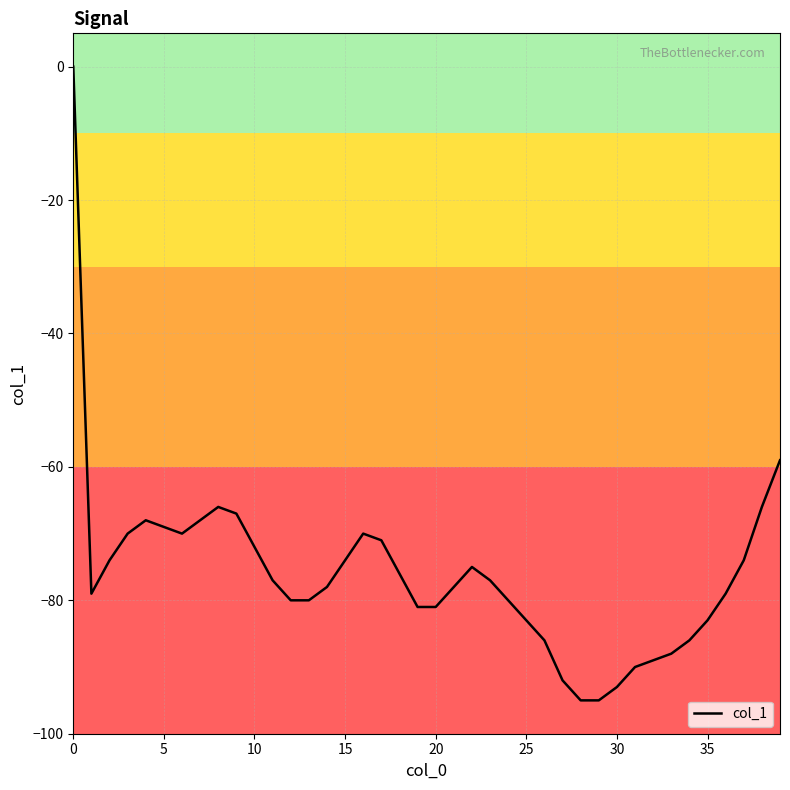

How many interior local peaks (higher than both neighbors) does the data have?

4